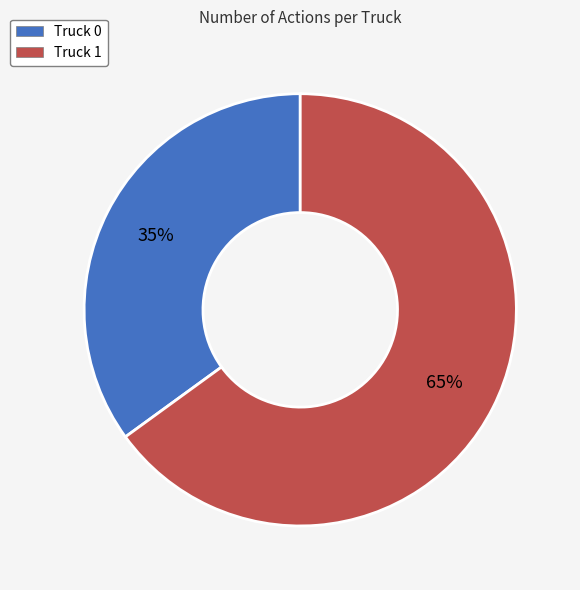

The Truck 1 slice represents 65% of the pie. True or false?

True